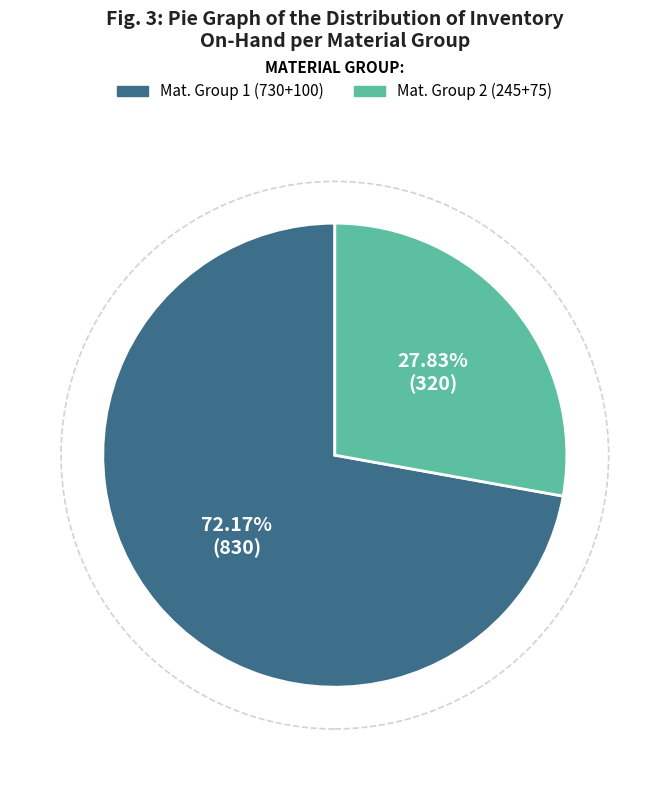

Is there a majority slice in this chart?

Yes